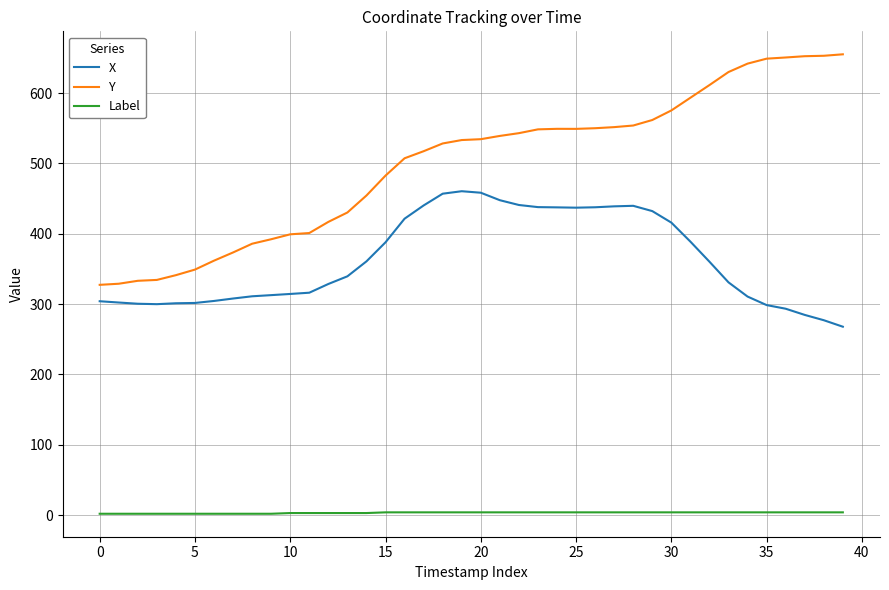

True or false: Label and Y cross at least once.

False